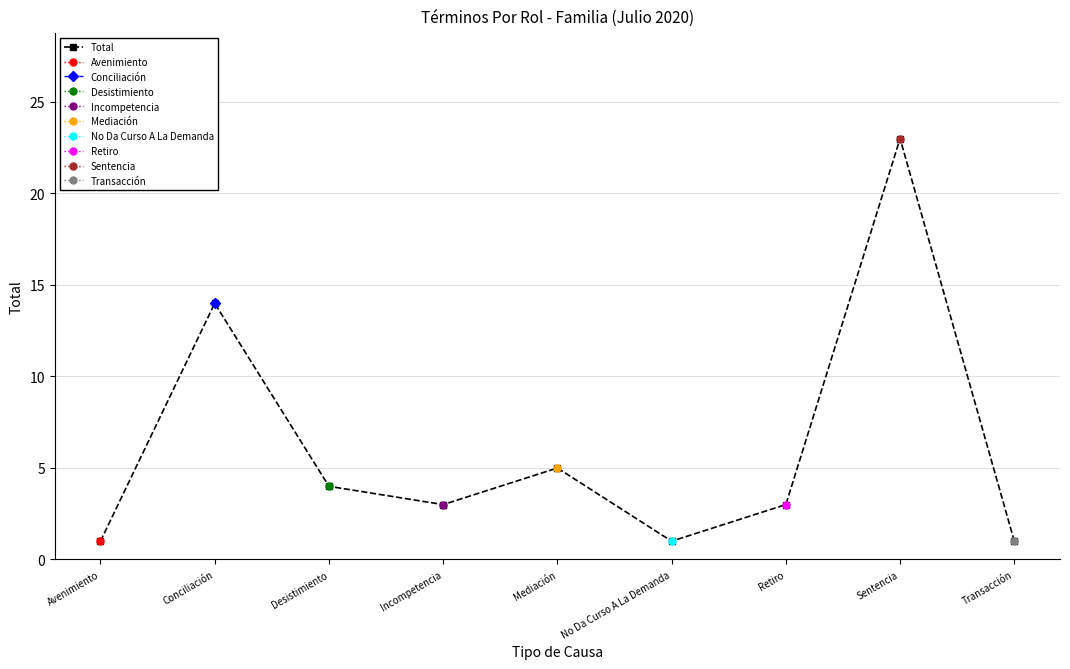

At which label is the value closest to 12?

Conciliación